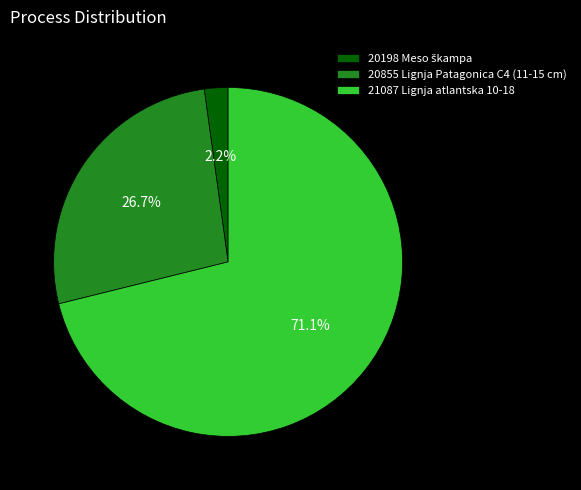

Which has a higher value, 21087 Lignja atlantska 10-18 or 20855 Lignja Patagonica C4 (11-15 cm)?

21087 Lignja atlantska 10-18